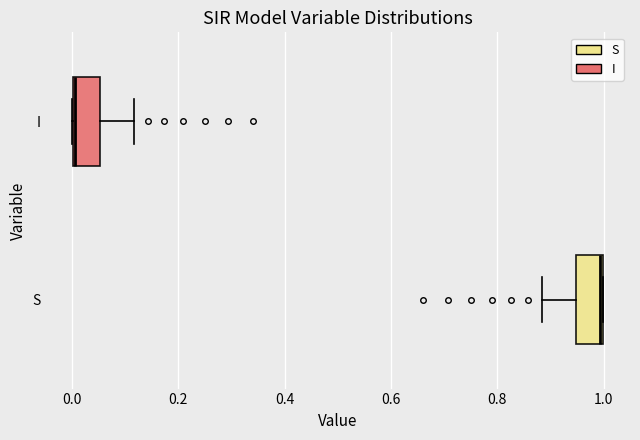

Where does the right whisker of the box for I end on the x-axis? The values are not printed on the chart, so give them approximately, as read against the axis.

0.12